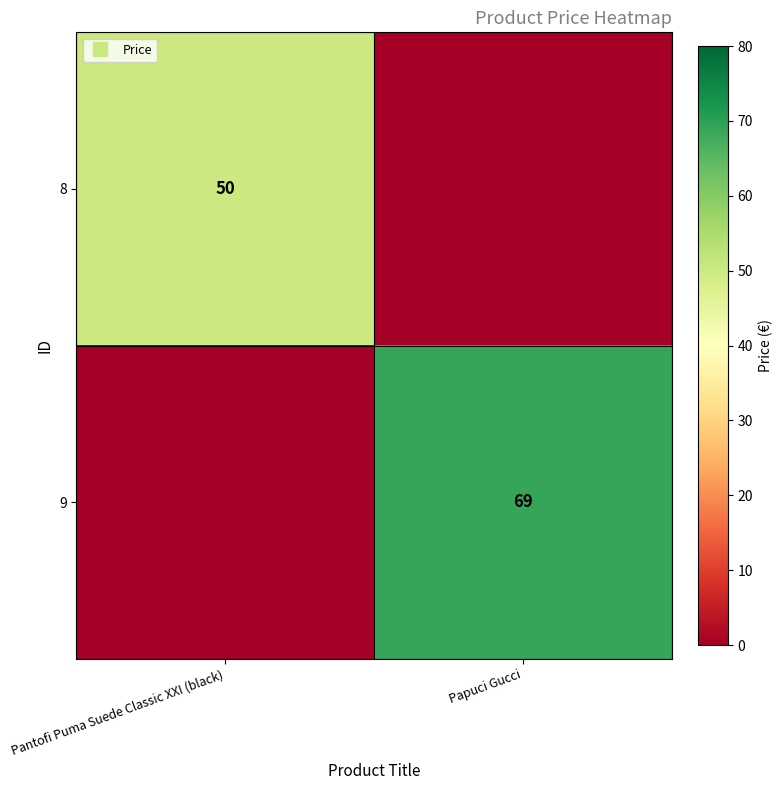

How many positive values does the 8 series have?

1